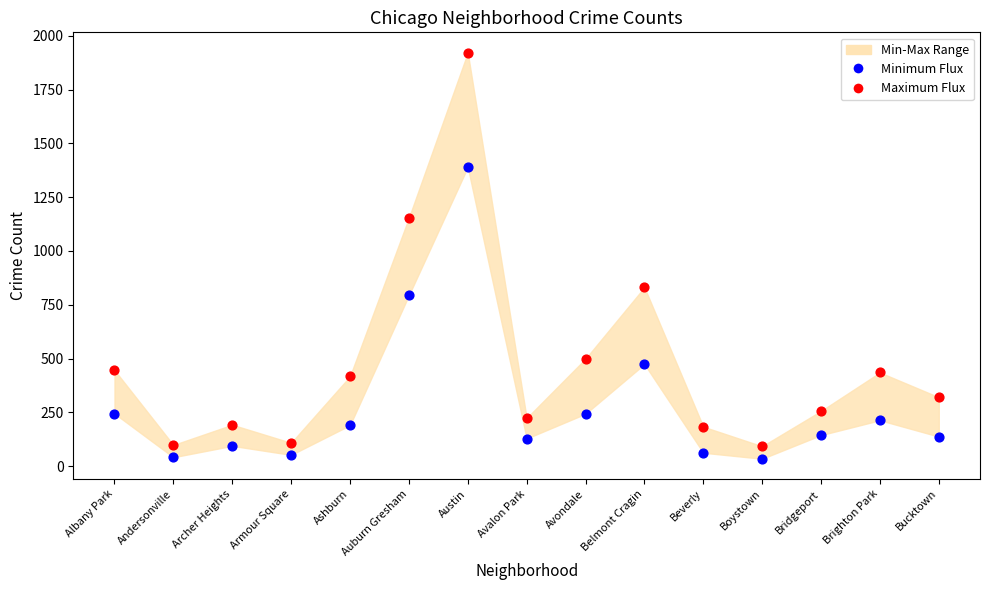

Across all data points, what is the range of Y values (max minus min)?

1888